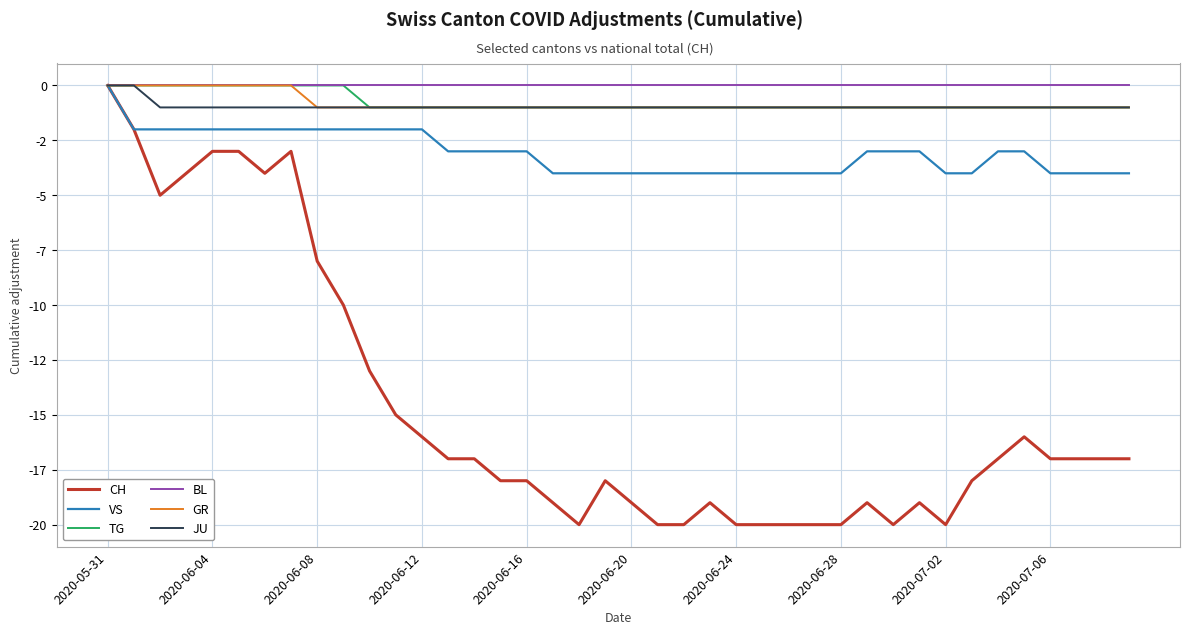

Is this an area chart (filled region under the line)?

No